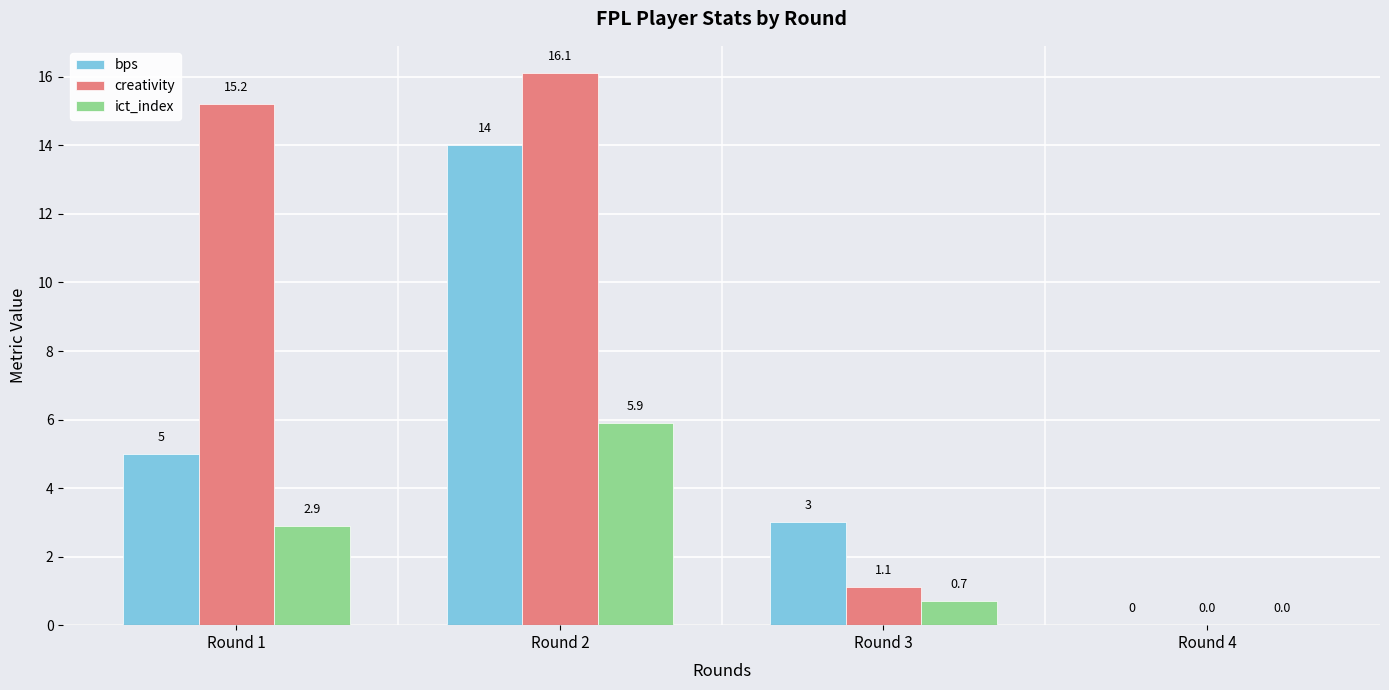

Where is ict_index nearest to the value 2?

Round 1